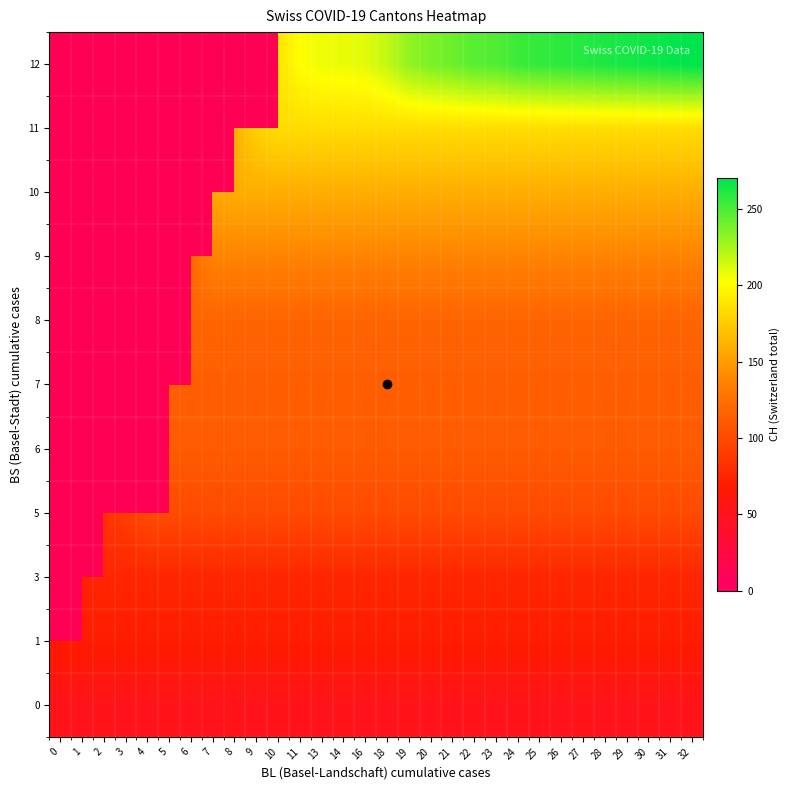

Which series has the widest spread of values?

row_0